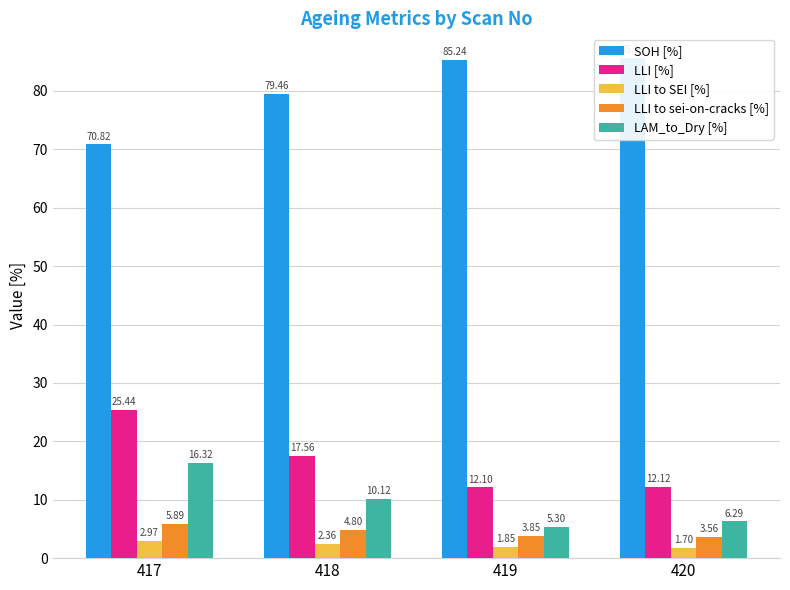

What are all the series names shown in the legend?

SOH [%], LLI [%], LLI to SEI [%], LLI to sei-on-cracks [%], LAM_to_Dry [%]